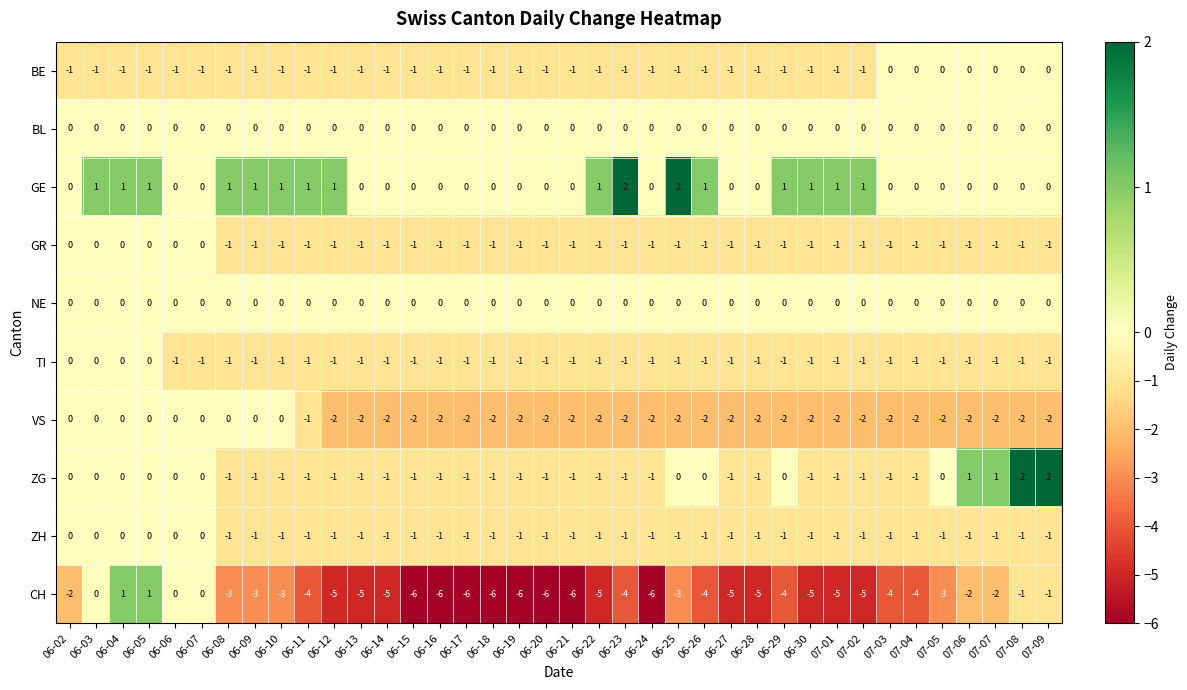

True or false: BL has a value of 0 at 07-05.

True